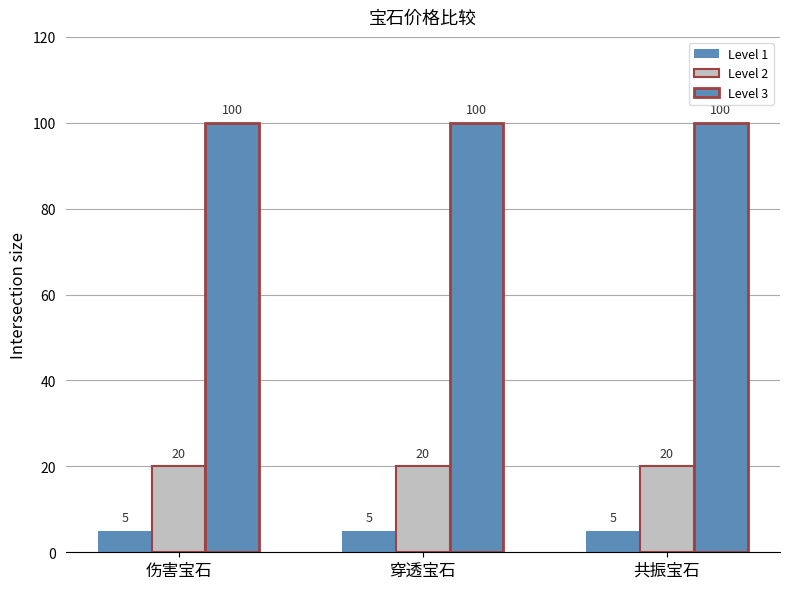

Which series has the widest spread of values?

Level 1